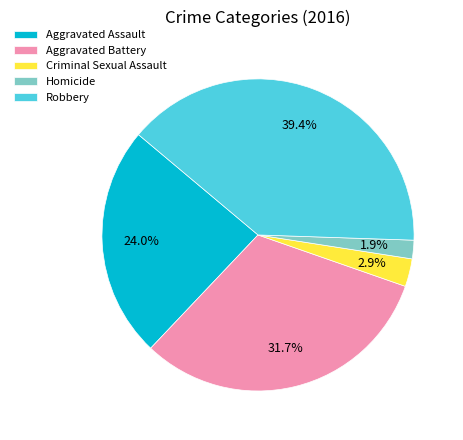

What is the largest slice in the pie chart?

Robbery